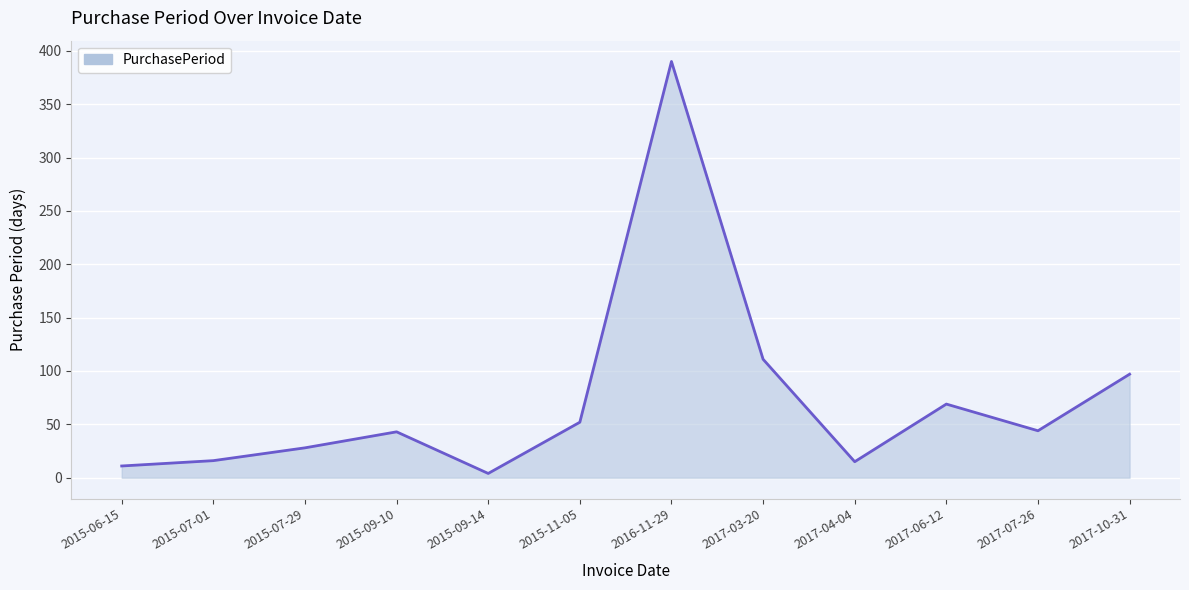

What is the sum of all values?

880